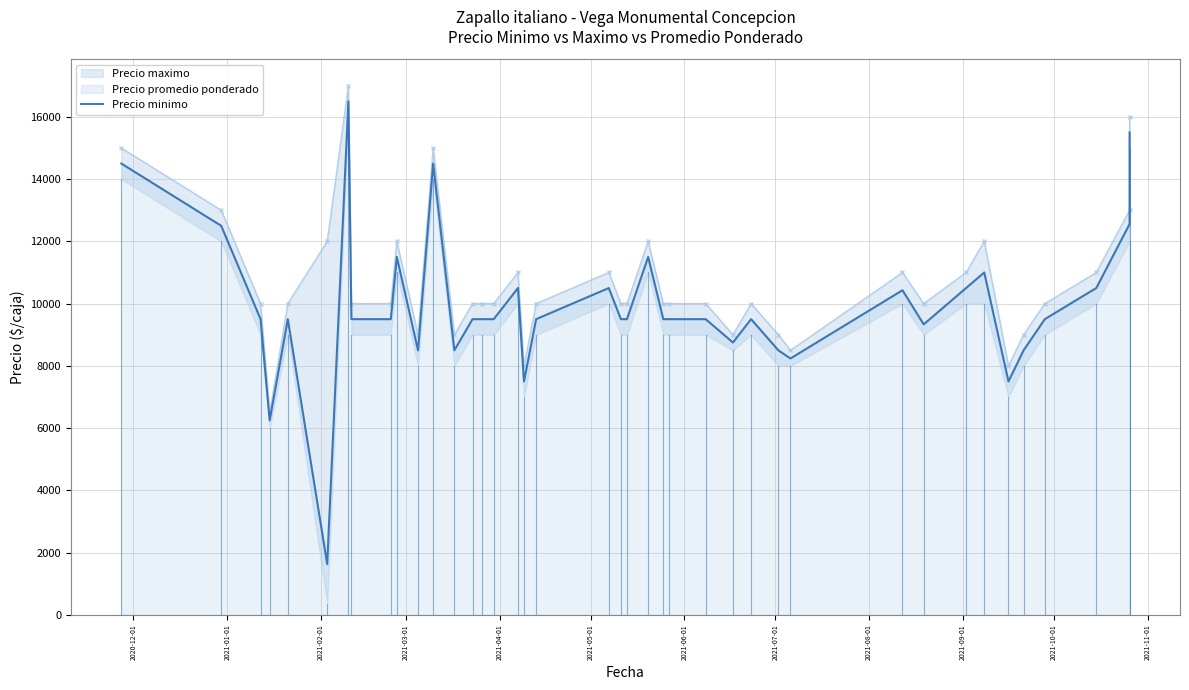

What is the smallest value displayed?

1633